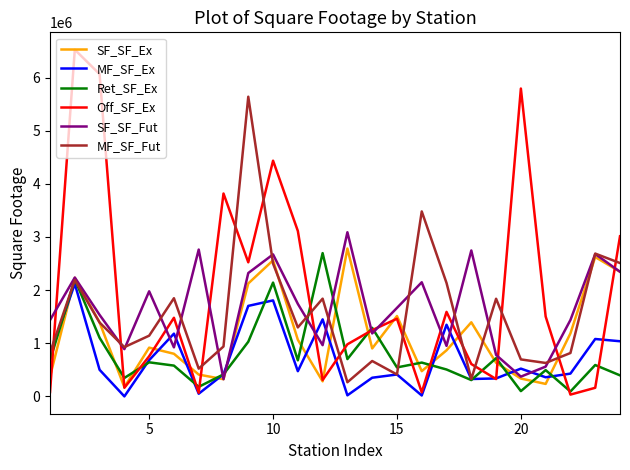

What is the highest value of the SF_SF_Ex series?

2782361